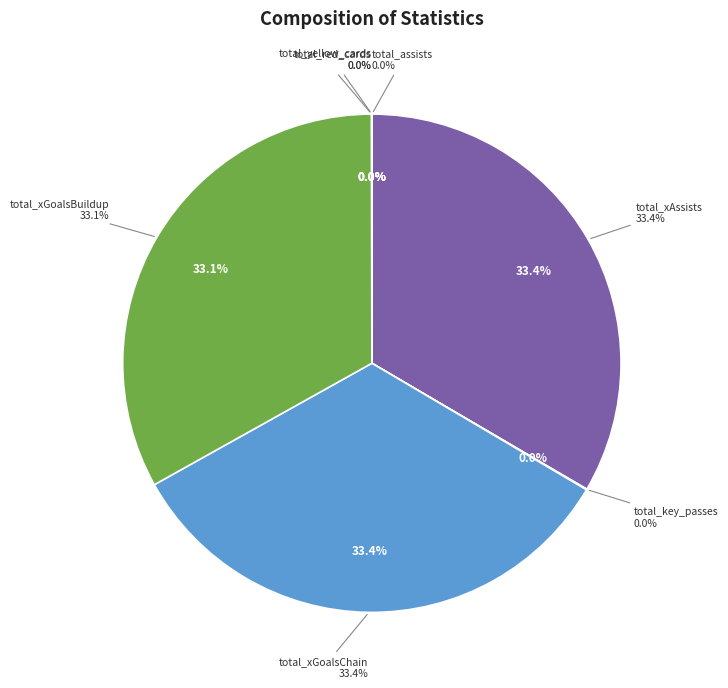

To the nearest percent, what is the difference between the largest and smallest slice percentages?

33%